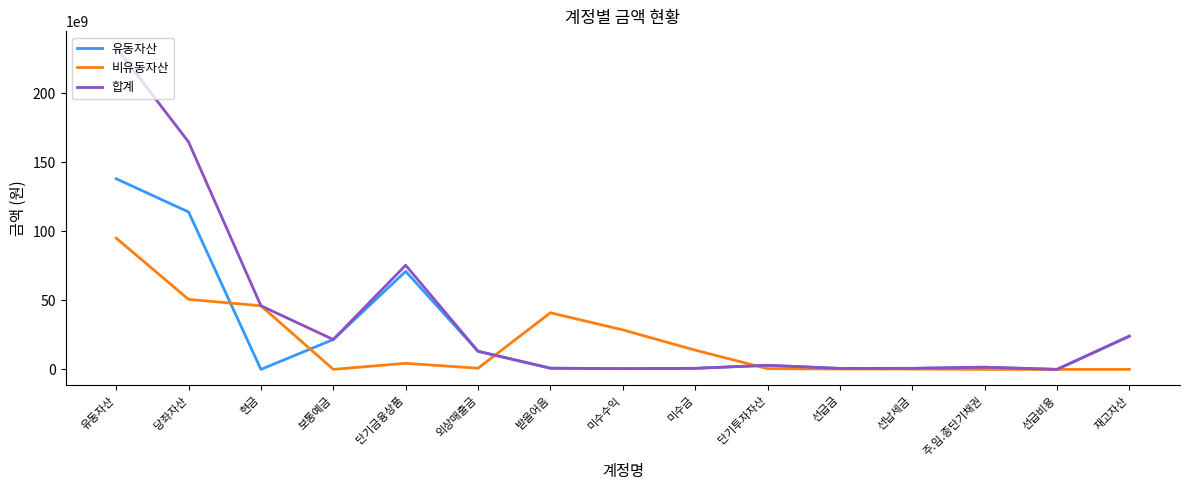

Which series changed the most between 미수수익 and 주.임.종단기채권?

비유동자산